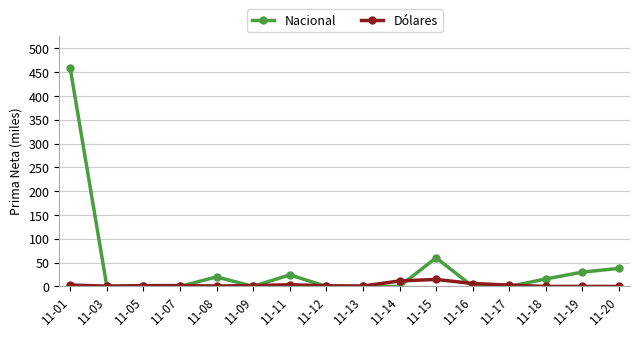

Rank the series by their maximum value, from highest to lowest.

Nacional, Dólares